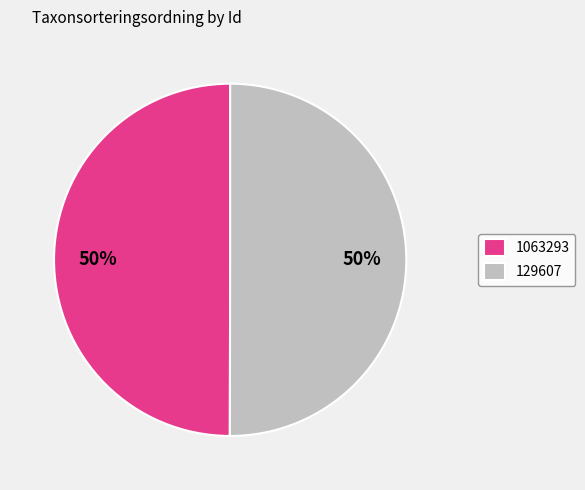

To the nearest percent, what percentage of the pie is 129607?

50%